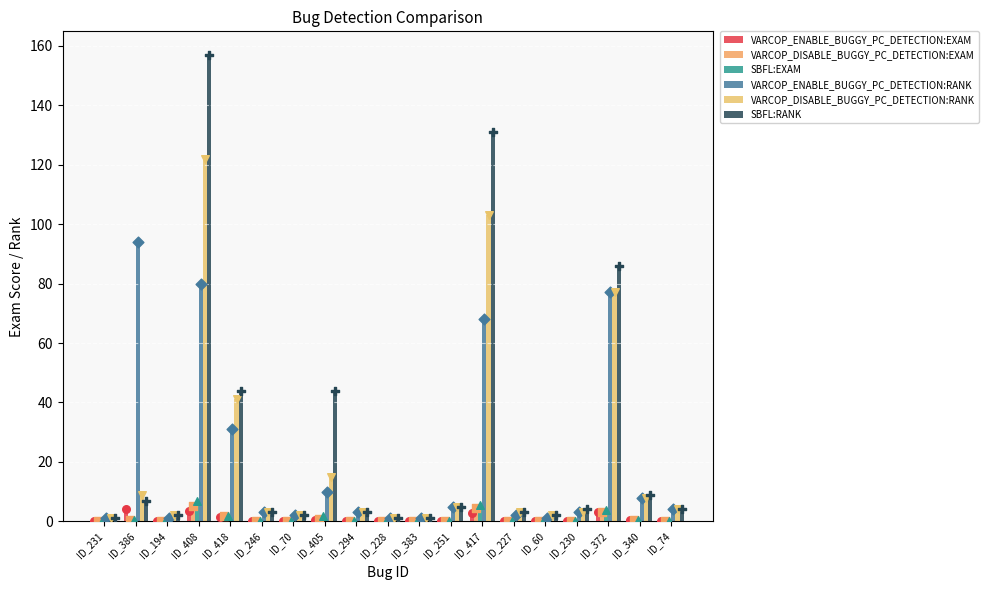

At how many categories does at least one series exceed 38?

6